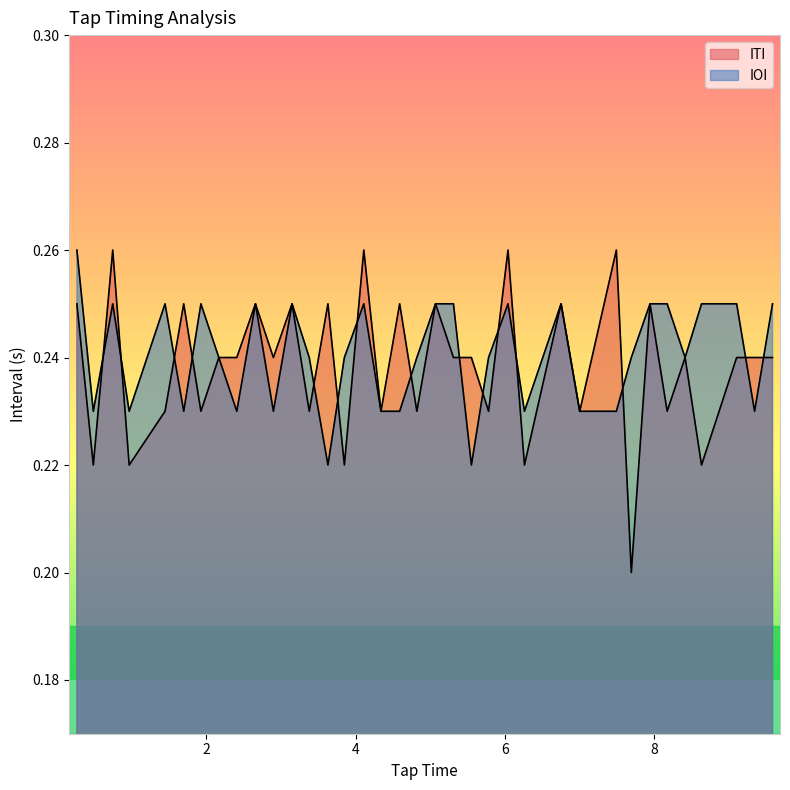

The value at 14 is 0.1. True or false?

False